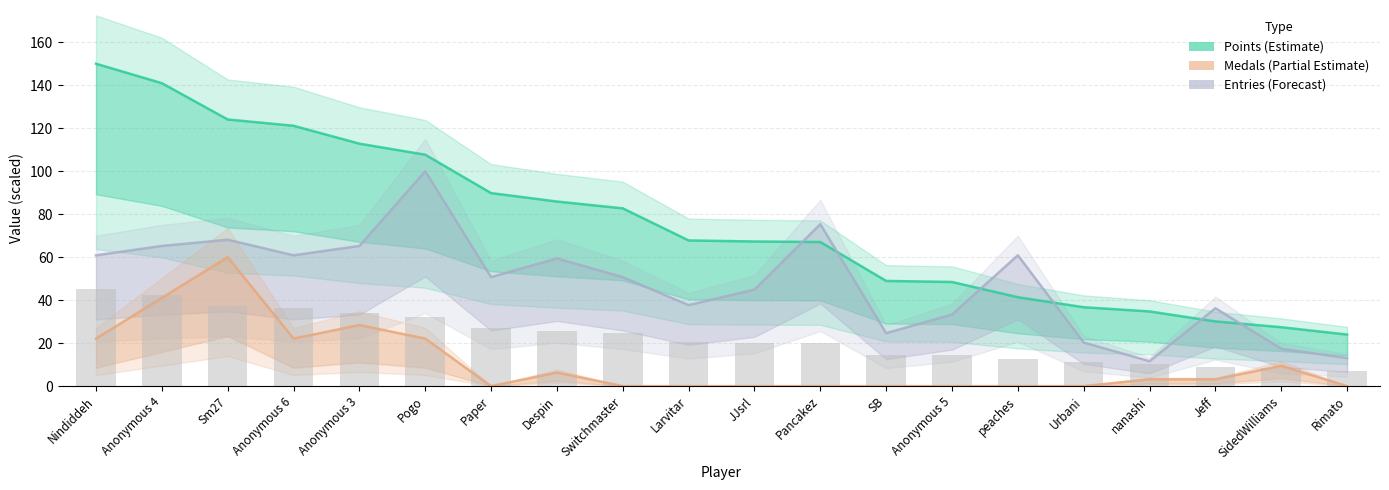

Between Jeff and Despin, which is larger?

Despin